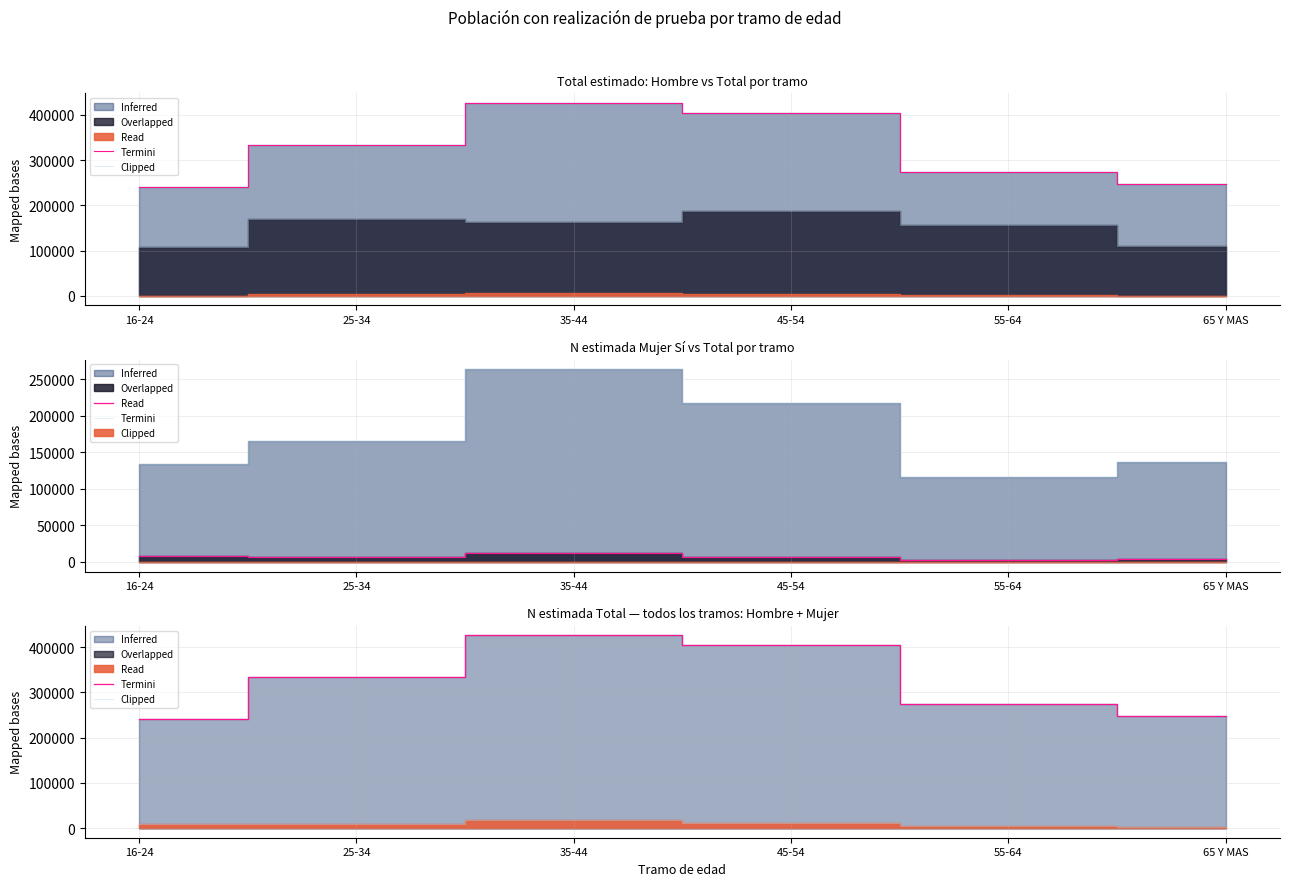

Reading right to left, extract all data points from this chart.

Termini Total: 246918	273623	405063	426126	333847	241026
Clipped Hombre: 109317	157422	186693	162055	168742	107024
Termini Mujer: 3463	2348	6796	12670	6093	8570
Clipped Mujer: 137602	116201	218371	264071	165106	134002
Termini: 246918	273623	405063	426126	333847	241026
Clipped: 3463	5064	11327	18077	9099	8570